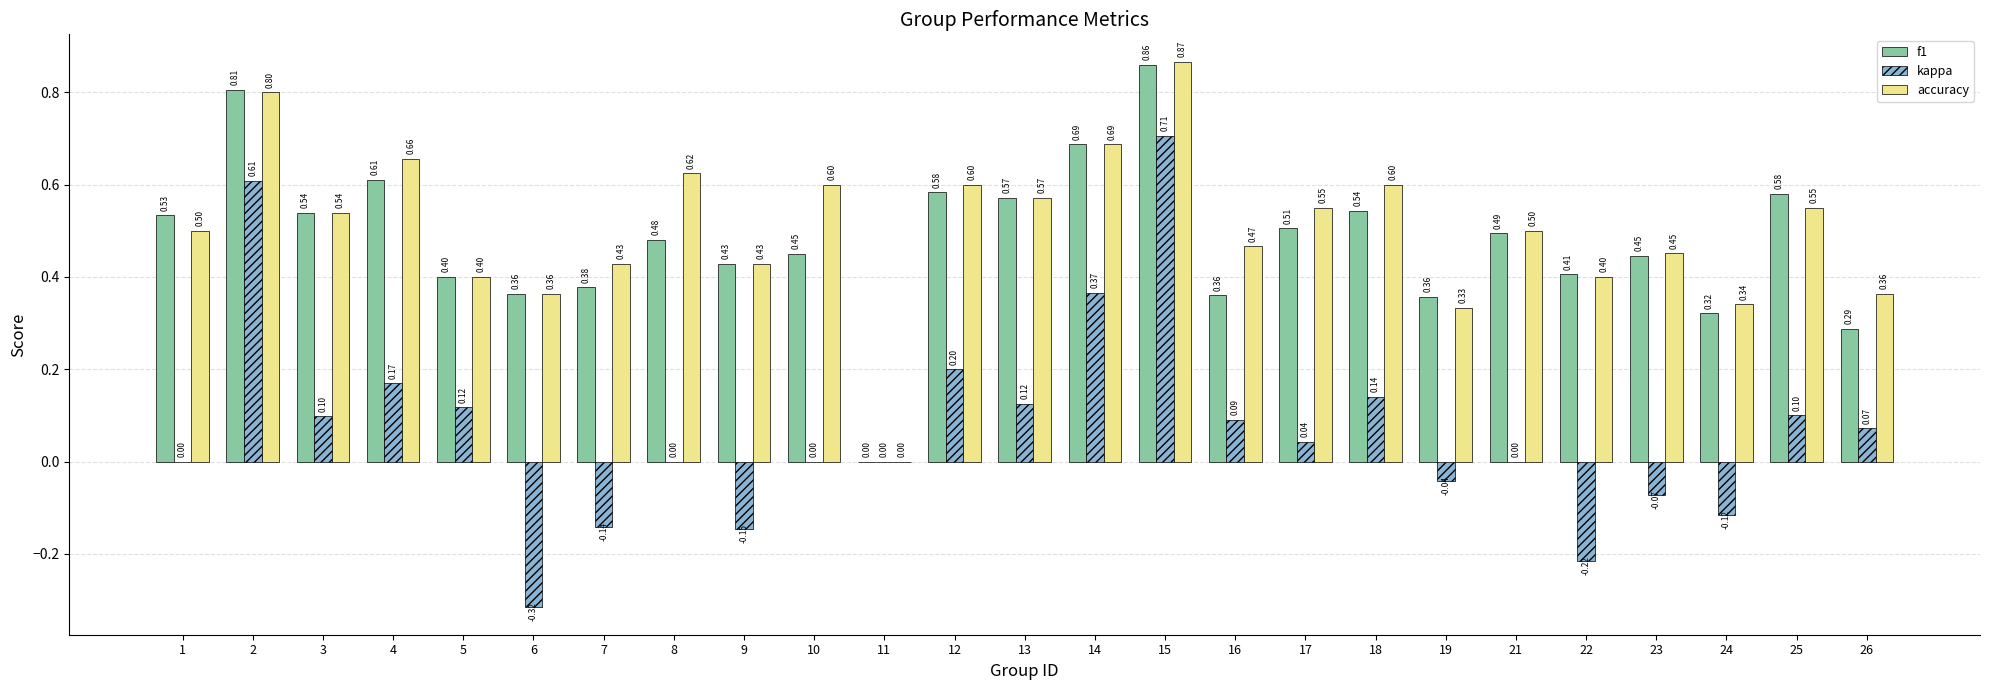

Which series has the largest total across all categories?

accuracy